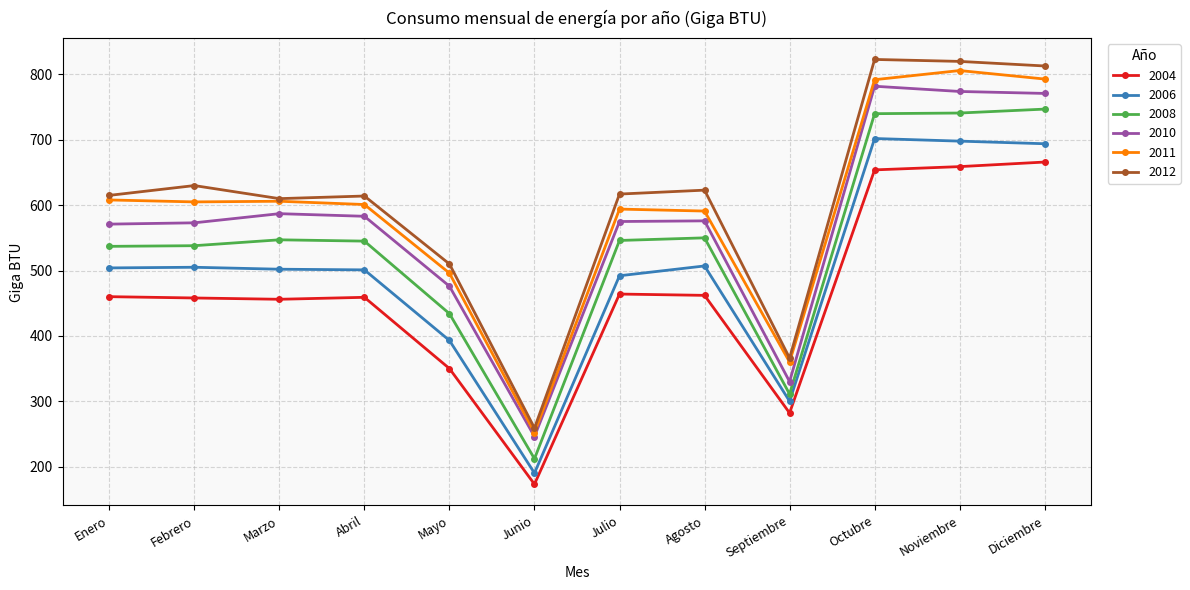

Which series changed the most between Enero and Septiembre?

2012